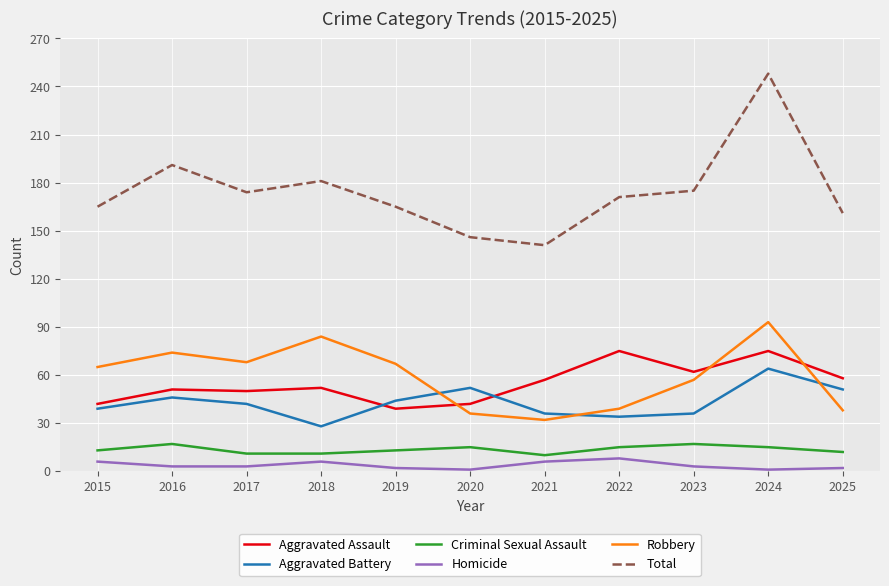

What is the sum of the Homicide values at 2021 and 2020?

7